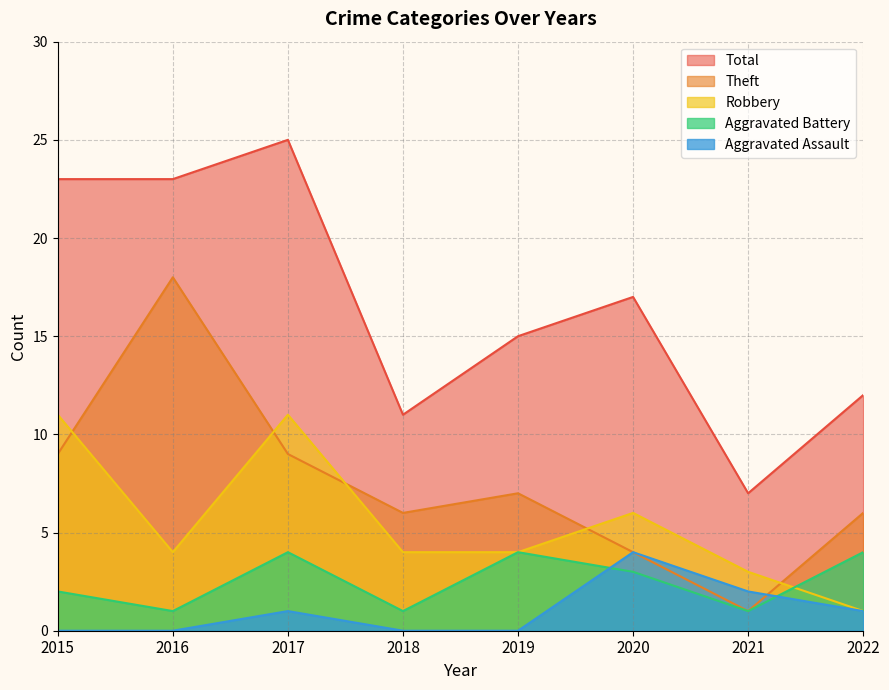

Rank the series by their maximum value, from lowest to highest.

Aggravated Assault, Aggravated Battery, Robbery, Theft, Total